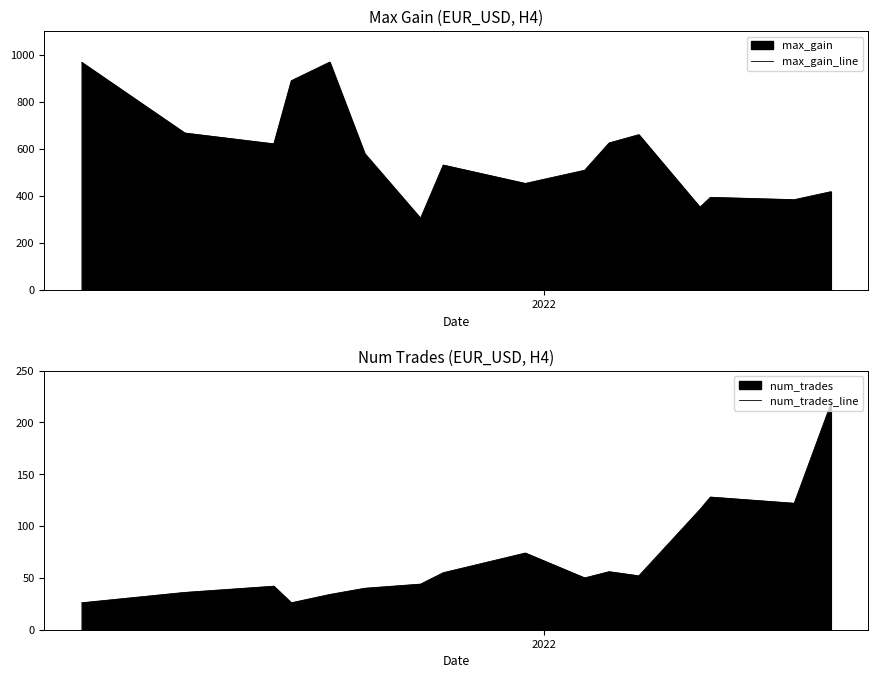

What is the maximum value for num_trades_line?

218